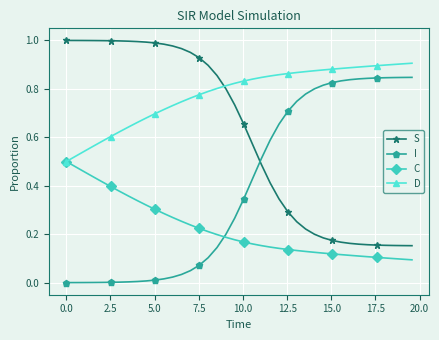

Rank the series by their maximum value, from highest to lowest.

S, D, I, C